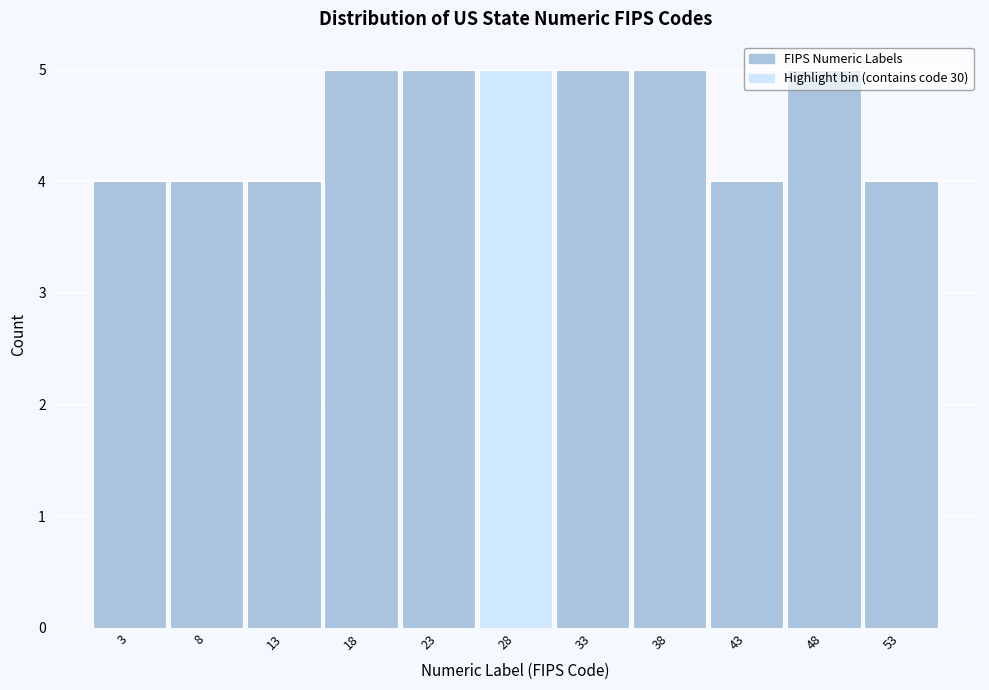

Reading left to right, transcribe this chart: for each bar, give the range it covers on the x-axis and its height. The values are not printed on the chart, so give them approximately, as read against the axis.

0.5 to 5.5: 4
5.5 to 10.5: 4
10.5 to 15.5: 4
15.5 to 20.5: 5
20.5 to 25.5: 5
25.5 to 30.5: 5
30.5 to 35.5: 5
35.5 to 40.5: 5
40.5 to 45.5: 4
45.5 to 50.5: 5
50.5 to 55.5: 4